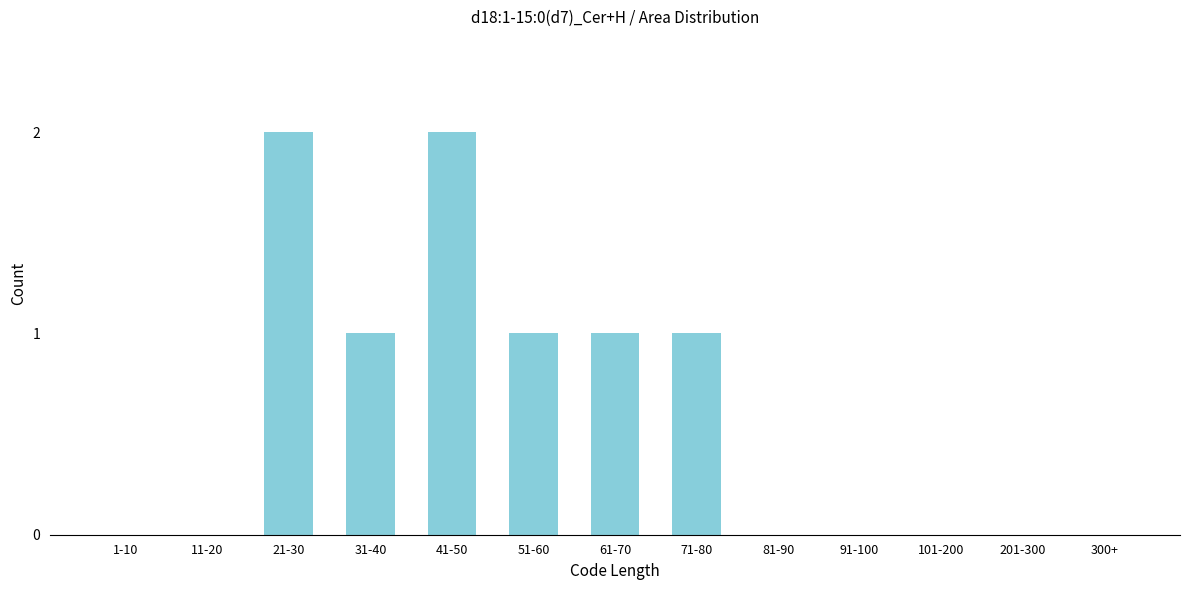

Reading left to right, what are all the values shown in this chart?

1-10=0	11-20=0	21-30=2	31-40=1	41-50=2	51-60=1	61-70=1	71-80=1	81-90=0	91-100=0	101-200=0	201-300=0	300+=0